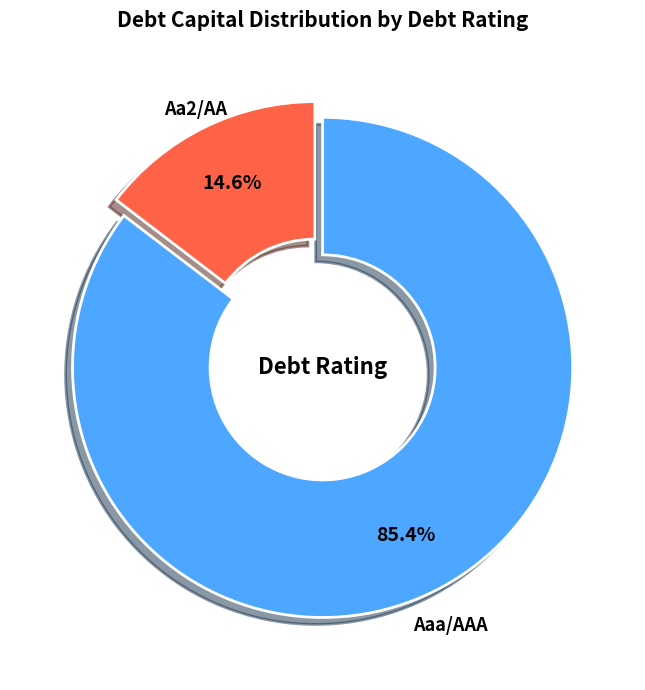

What portion of the pie excludes Aaa/AAA?

14.6%